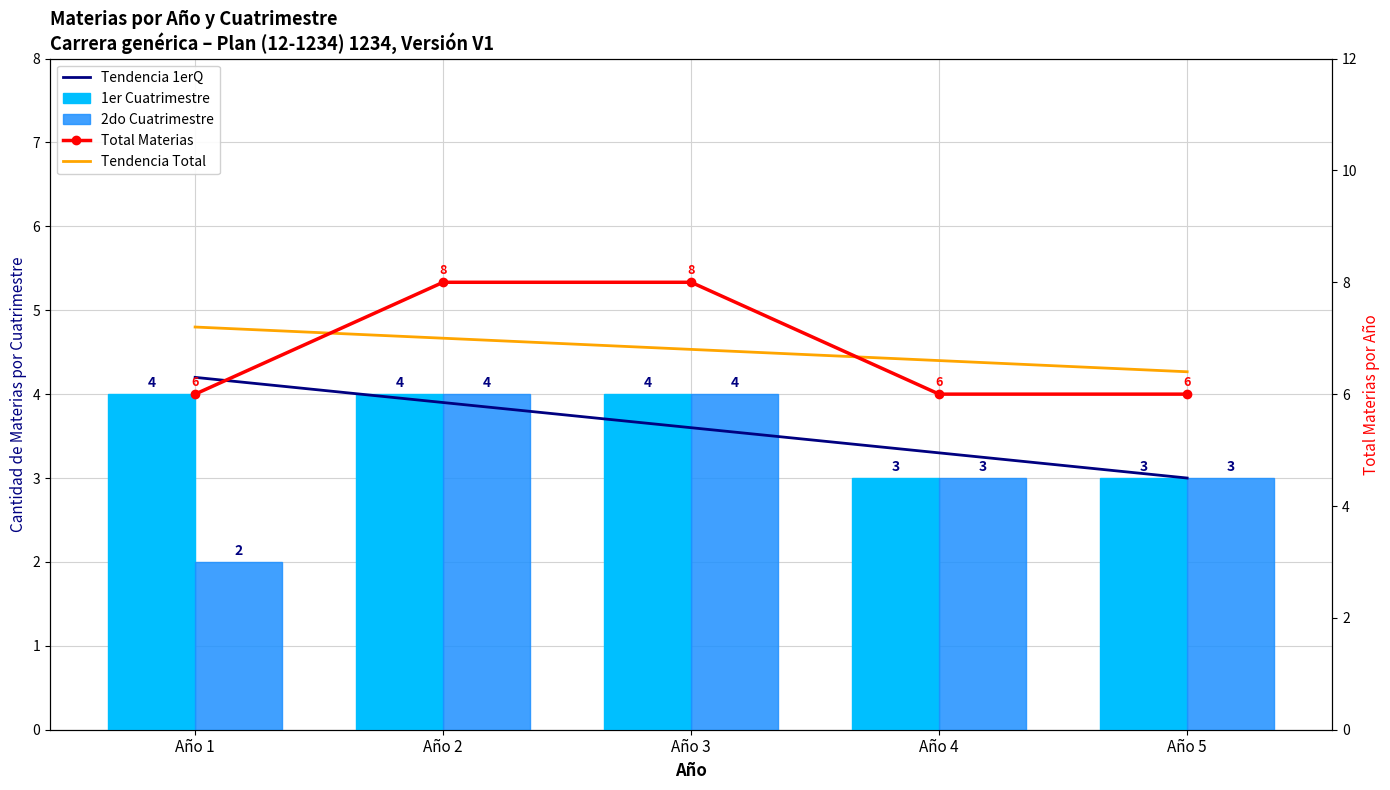

Rank the series by their maximum value, from highest to lowest.

Total Materias, Tendencia Total, Tendencia 1erQ, 1er Cuatrimestre, 2do Cuatrimestre